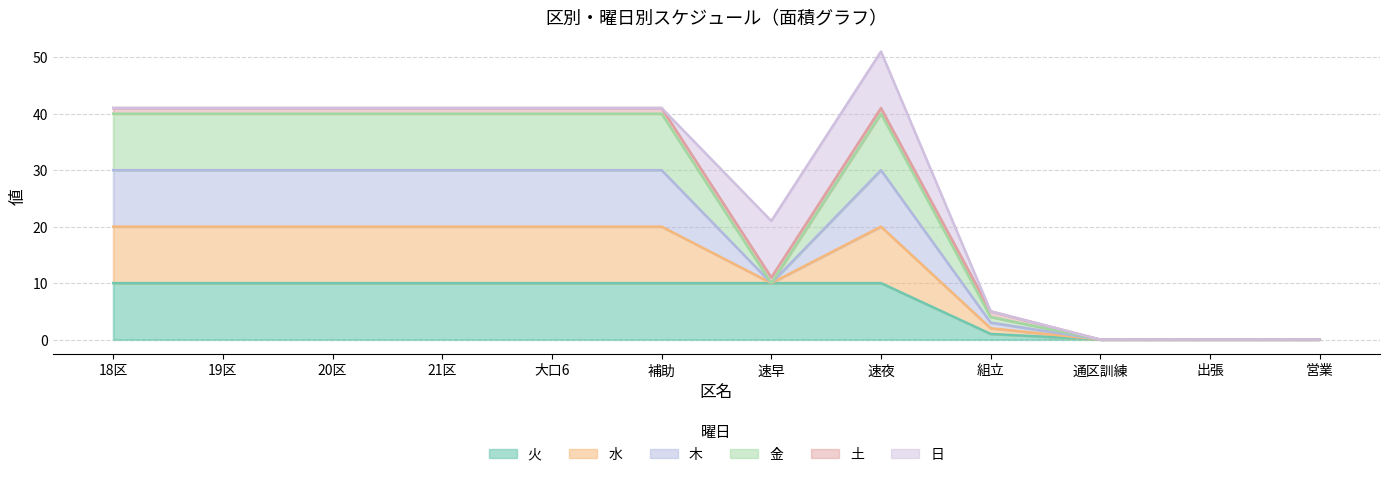

True or false: 水 and 金 intersect in this chart.

False